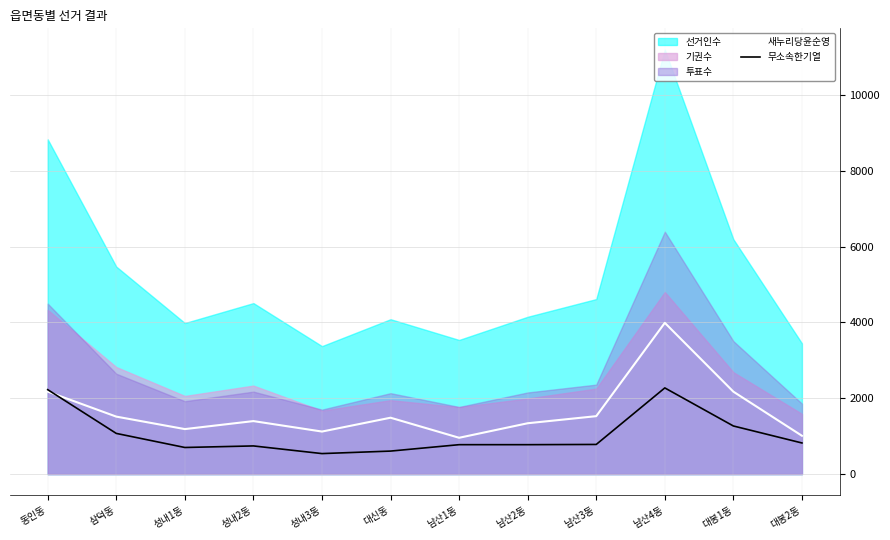

How many interior local valleys does the 무소속한기열 series have?

2